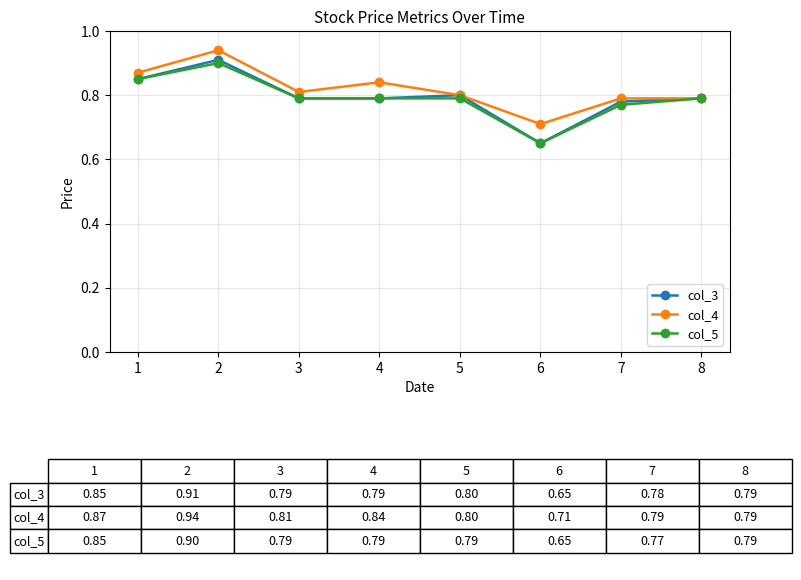

Count the col_4 values in the range 0 to 1.

8